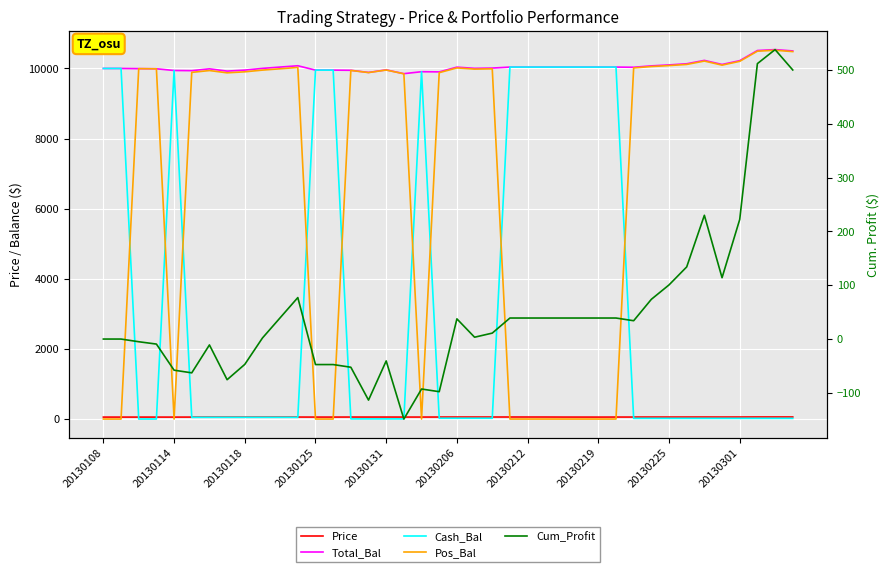

Between 20130108 and 20130118, which series saw the biggest shift?

Cash_Bal